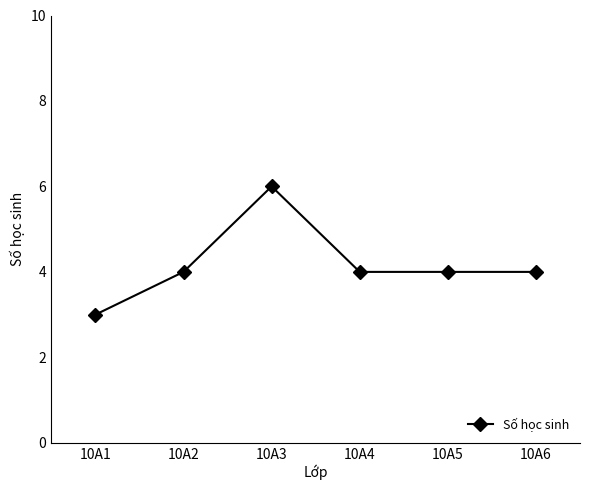

What is the difference between the maximum and minimum values?

3